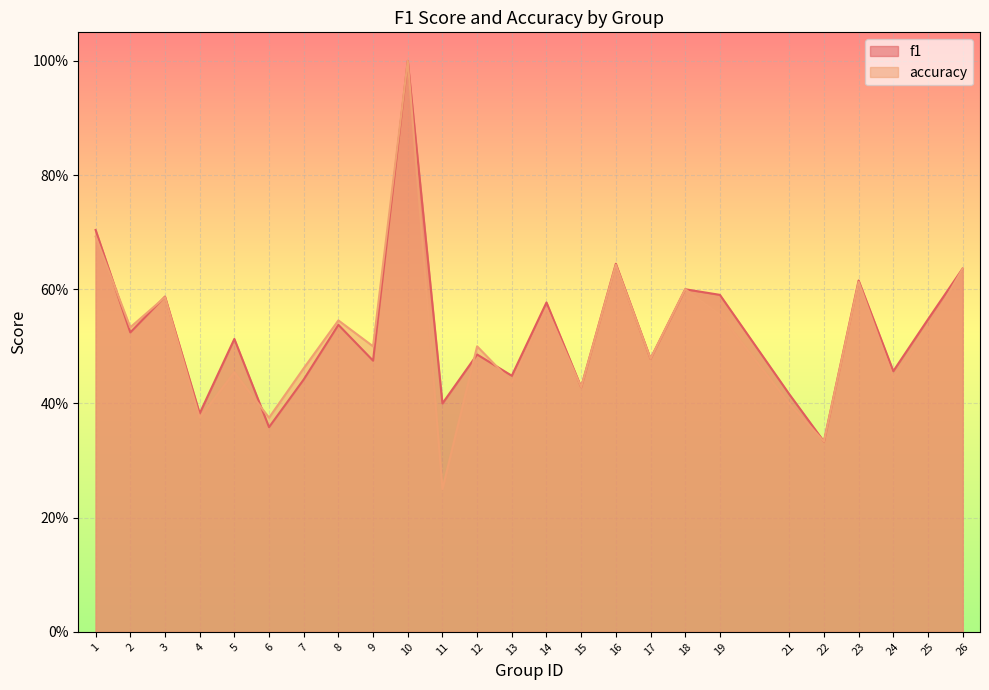

Reading left to right, list all the values displayed in this chart.

f1: 0.7	0.5	0.6	0.4	0.5	0.4	0.4	0.5	0.5	1.0	0.4	0.5	0.4	0.6	0.4	0.6	0.5	0.6	0.6	0.4	0.3	0.6	0.5	0.5	0.6
accuracy: 0.7	0.5	0.6	0.4	0.5	0.4	0.5	0.5	0.5	1.0	0.2	0.5	0.4	0.6	0.4	0.6	0.5	0.6	0.6	0.4	0.3	0.6	0.4	0.5	0.6